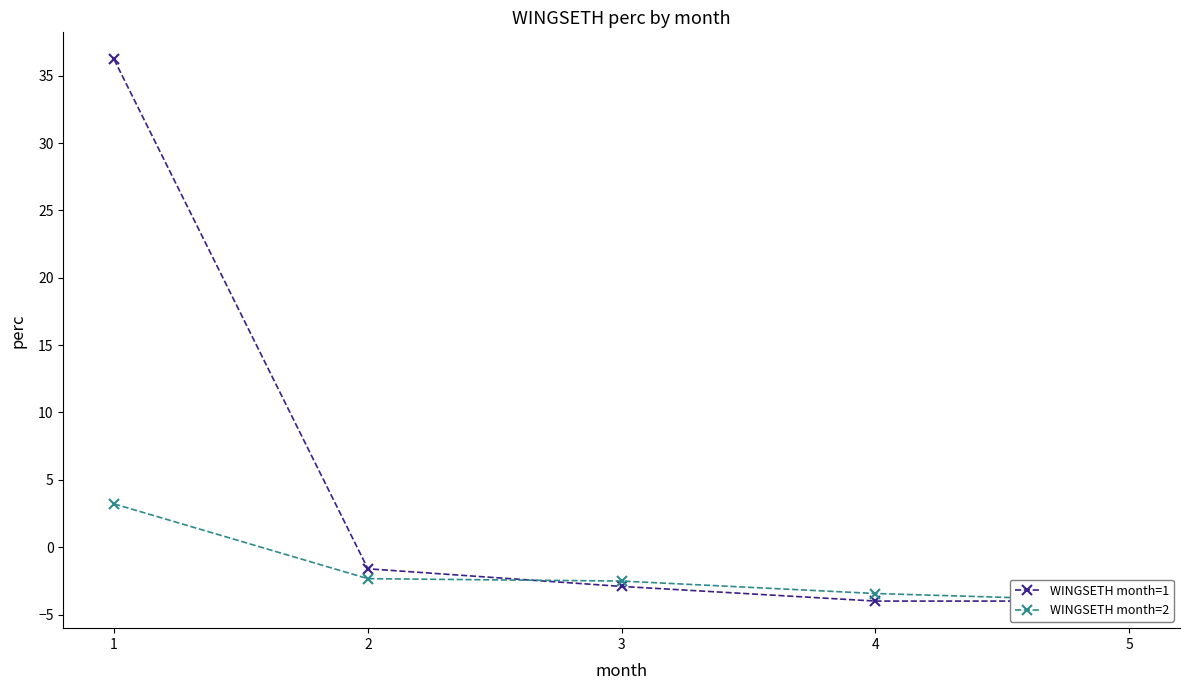

Which series has the largest total across all categories?

WINGSETH month=1